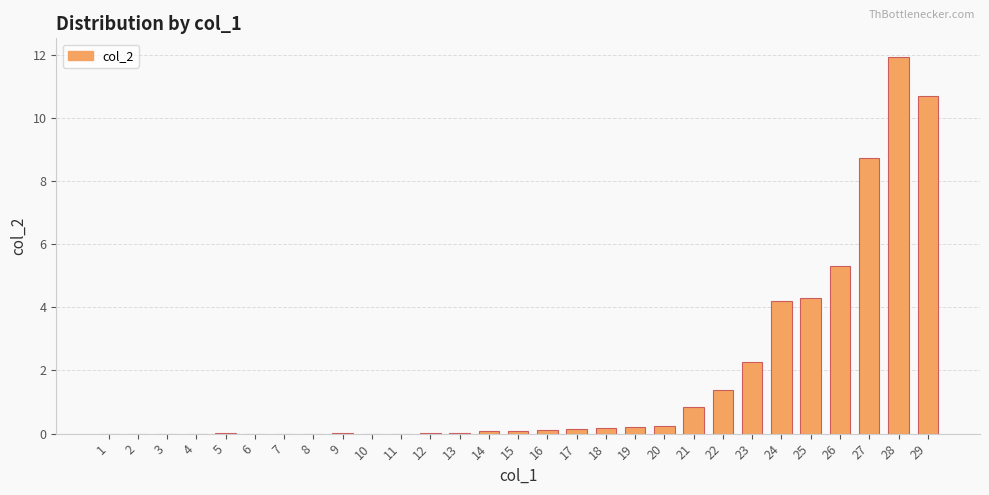

Where is the data nearest to the value 5?

26